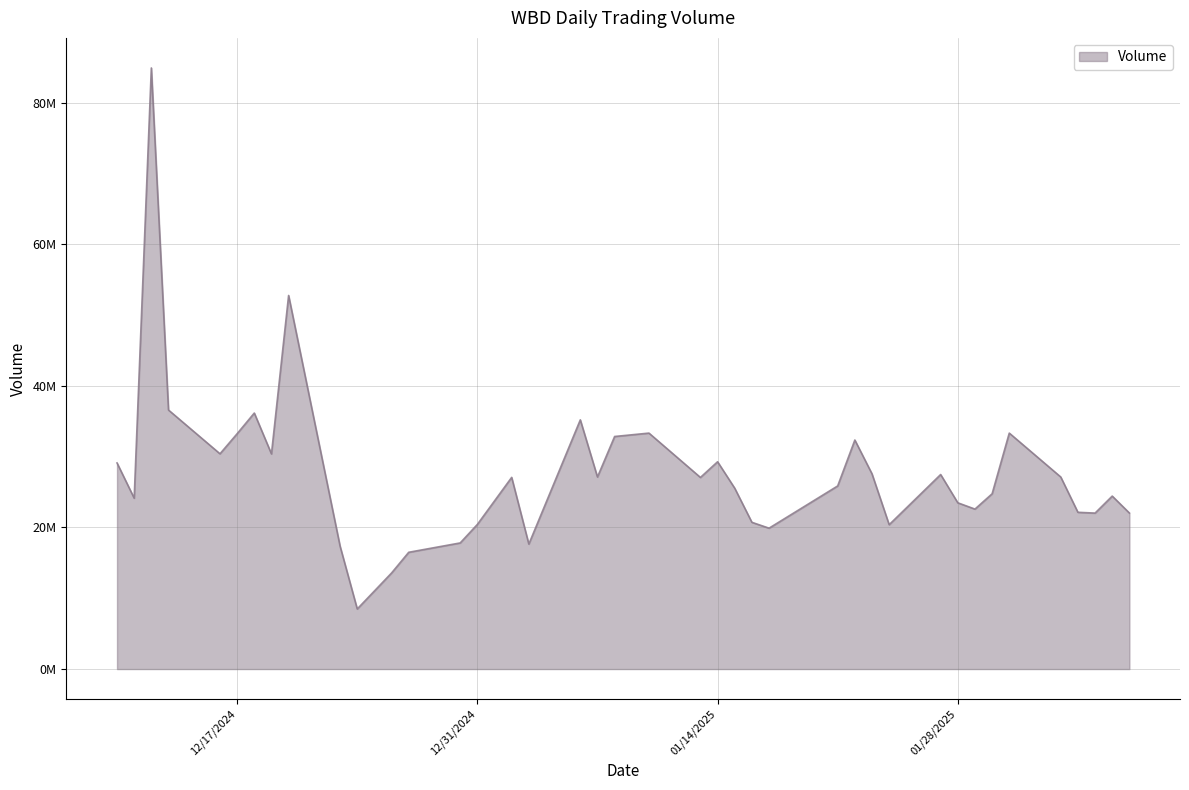

Is this an area chart (filled region under the line)?

Yes